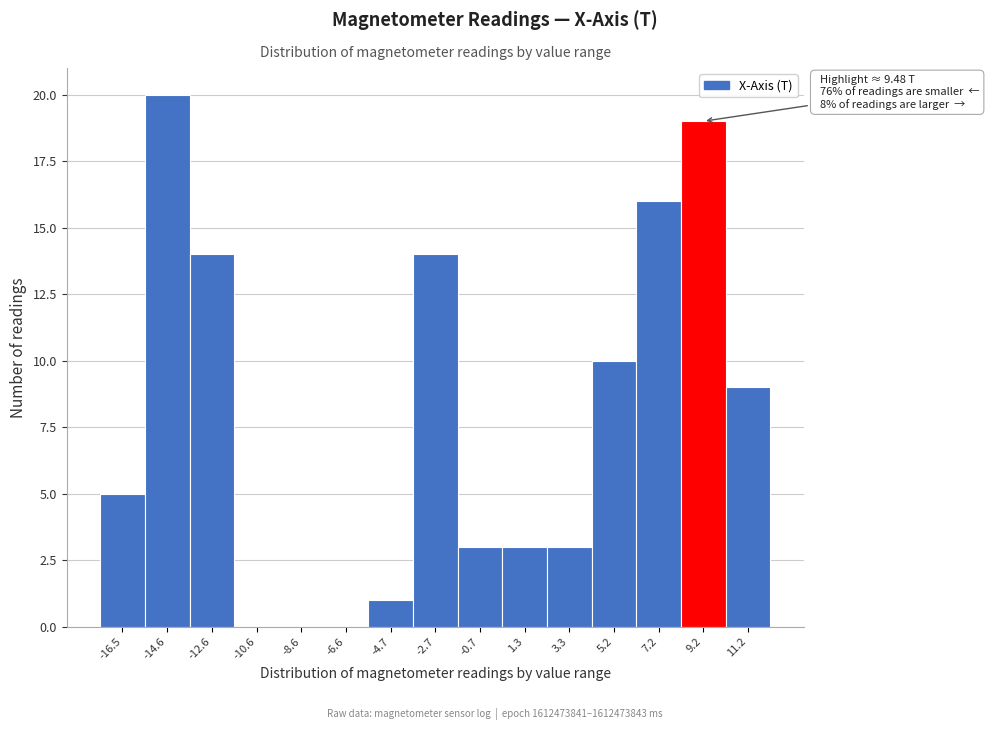

Reading left to right, transcribe all the data shown in this chart.

-16.5=5	-14.6=20	-12.6=14	-10.6=0	-8.6=0	-6.6=0	-4.7=1	-2.7=14	-0.7=3	1.3=3	3.3=3	5.2=10	7.2=16	9.2=19	11.2=9